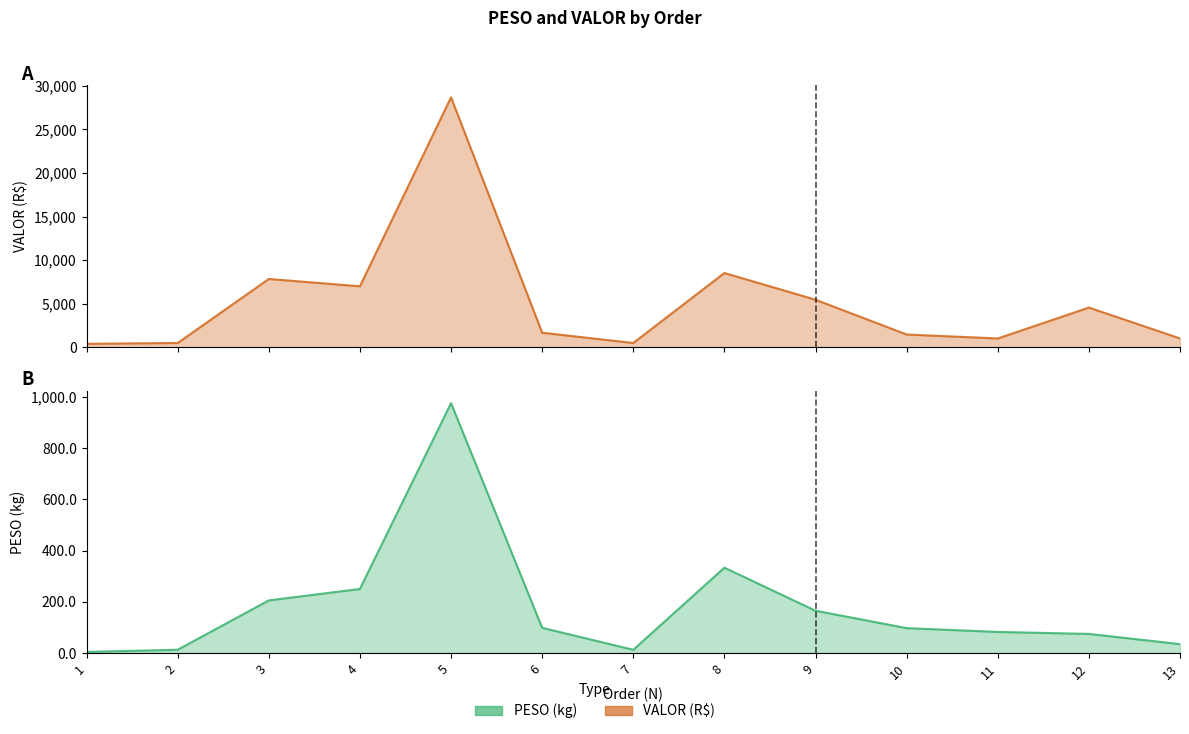

Which category has the highest value in the VALOR series?

5